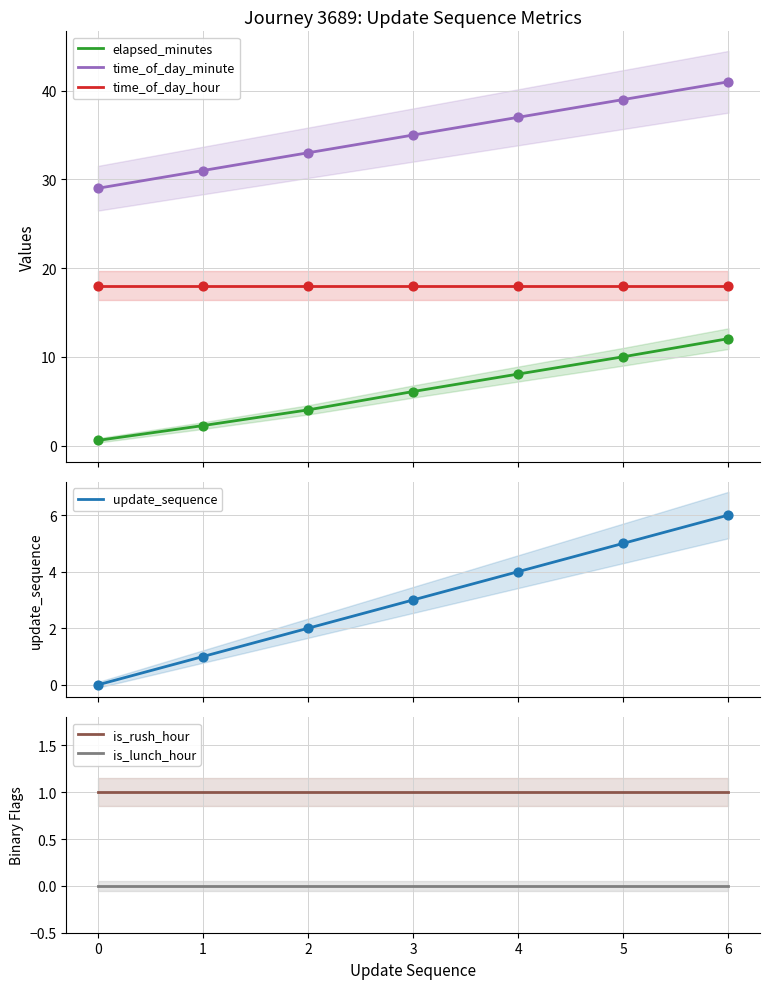

What is the highest value of the elapsed_minutes series?

12.1